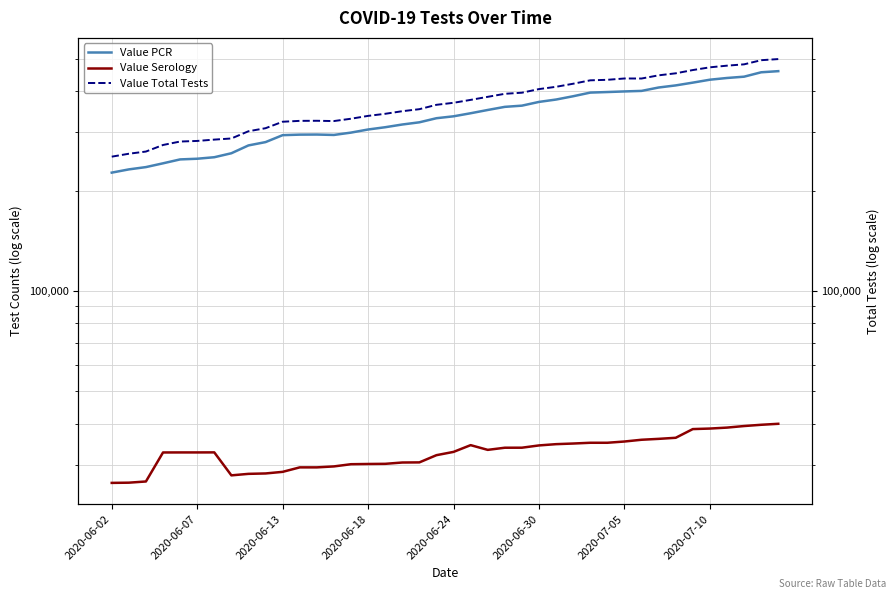

How many lines are shown in the chart?

3